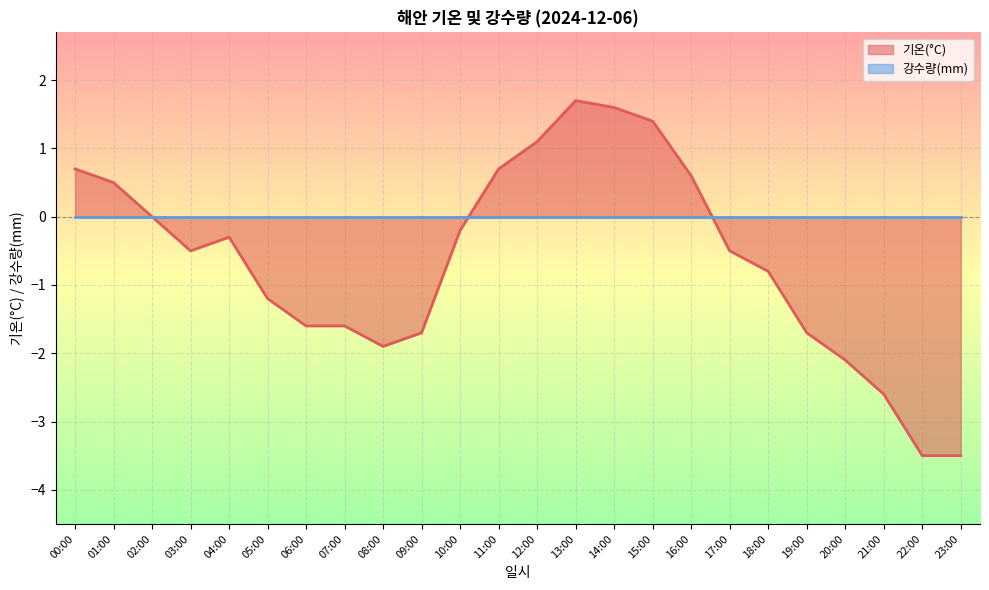

Which label corresponds to the smallest value in the chart?

22:00